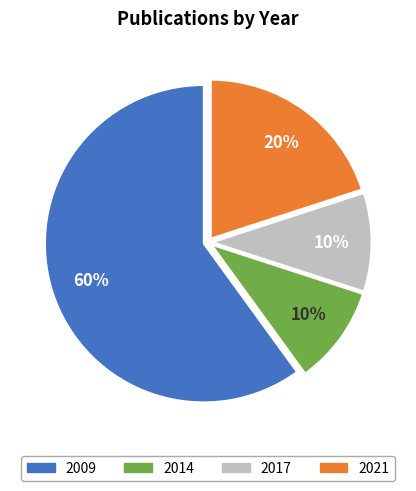

Is the sum of 2009 and 2017 greater than half?

Yes